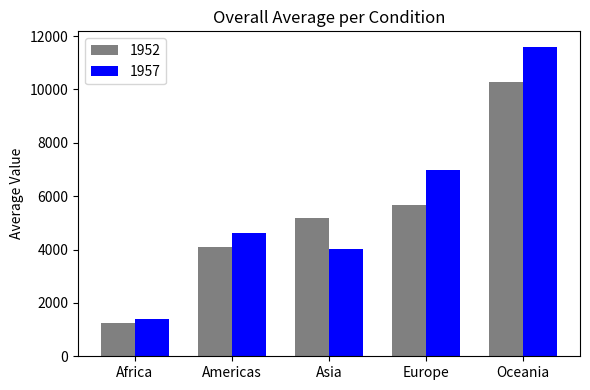

True or false: 1952 has a value of 4079.1 at Americas.

True